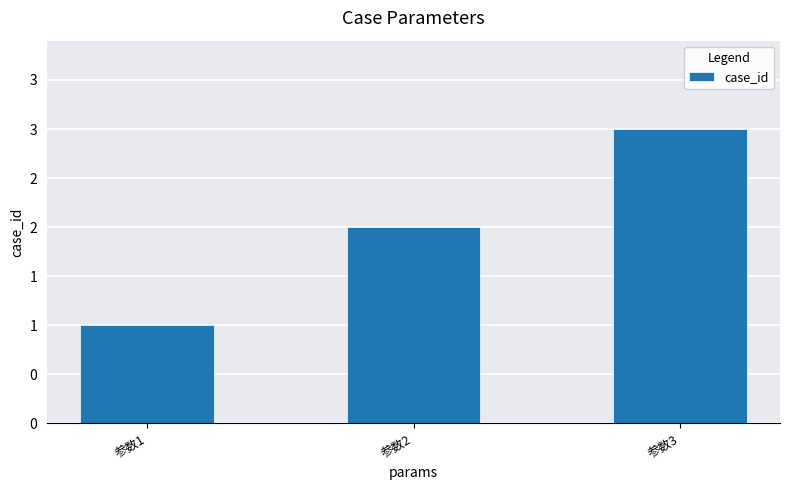

List the labels in order of value, smallest first.

参数1, 参数2, 参数3